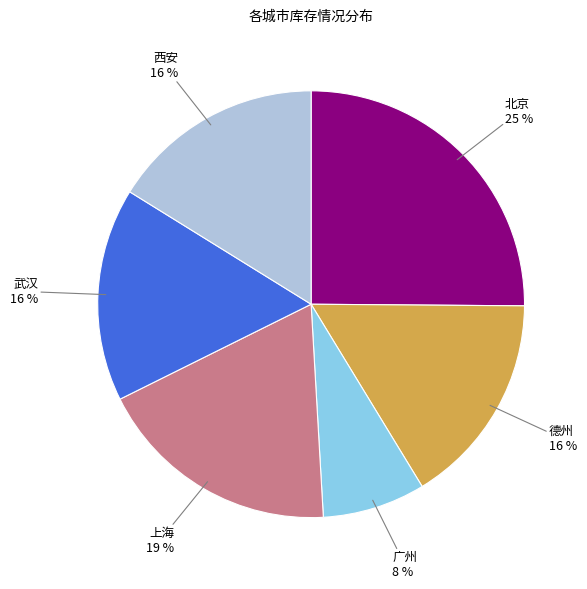

Does any single category account for the majority?

No